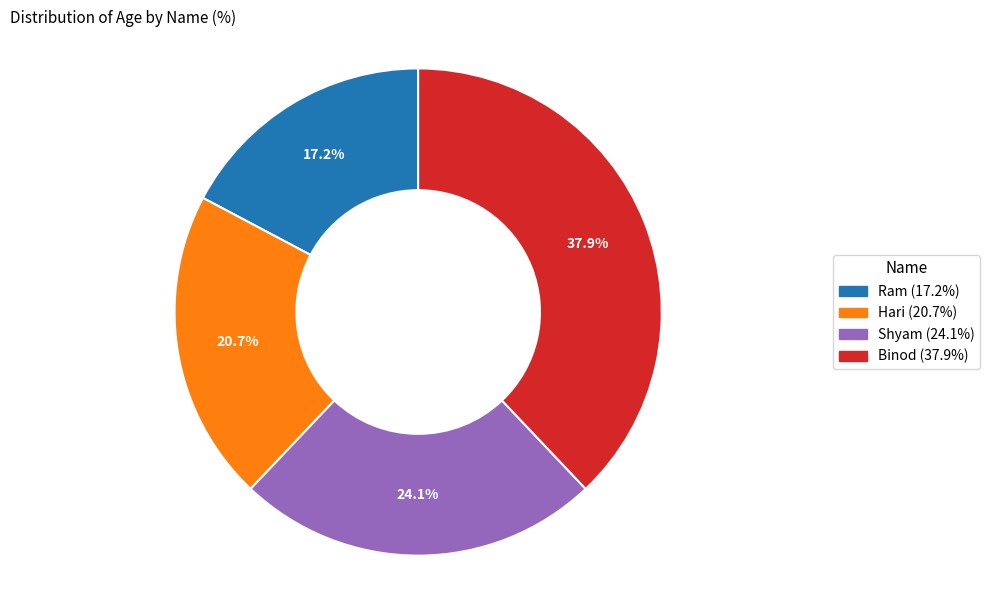

How many slices are in this pie chart?

4